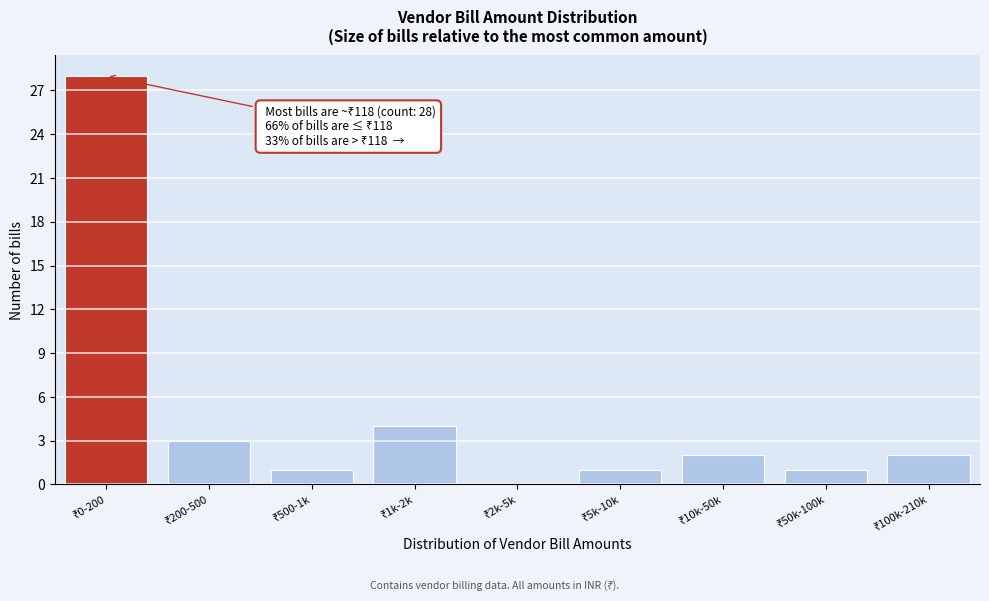

What is the sum of all values?

42